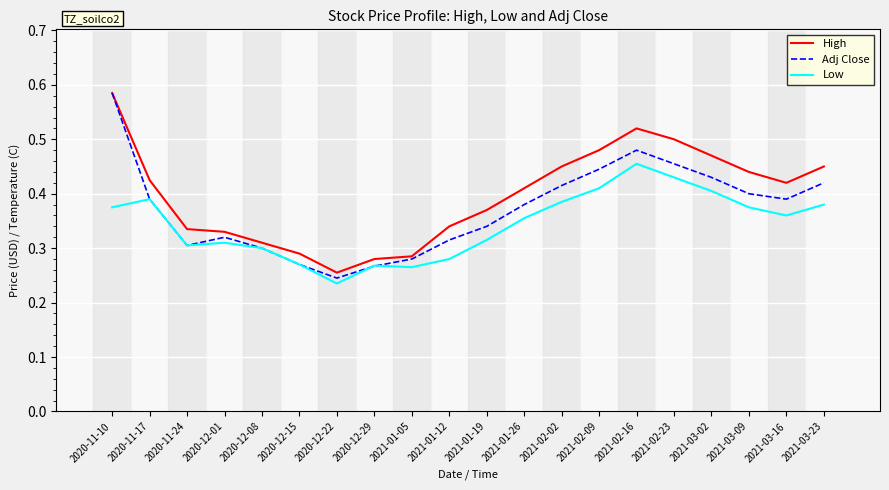

What position from the left is 2020-12-01?

4